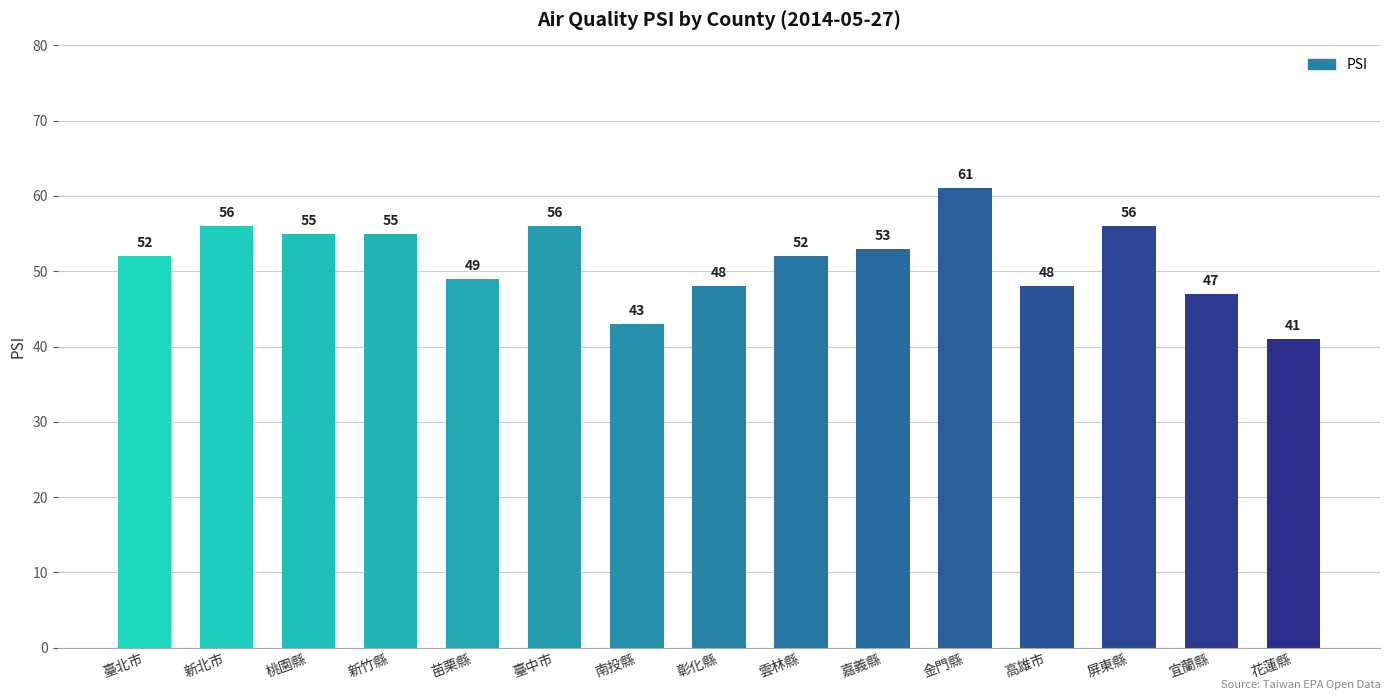

At which category does the chart reach its peak across all series?

金門縣